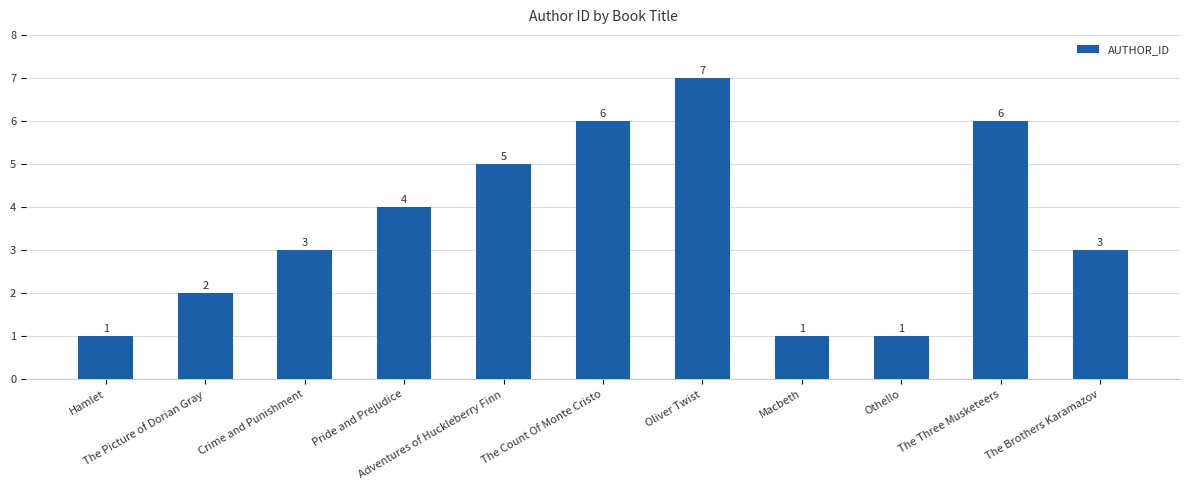

Is it true that the value at Pride and Prejudice is 4?

True